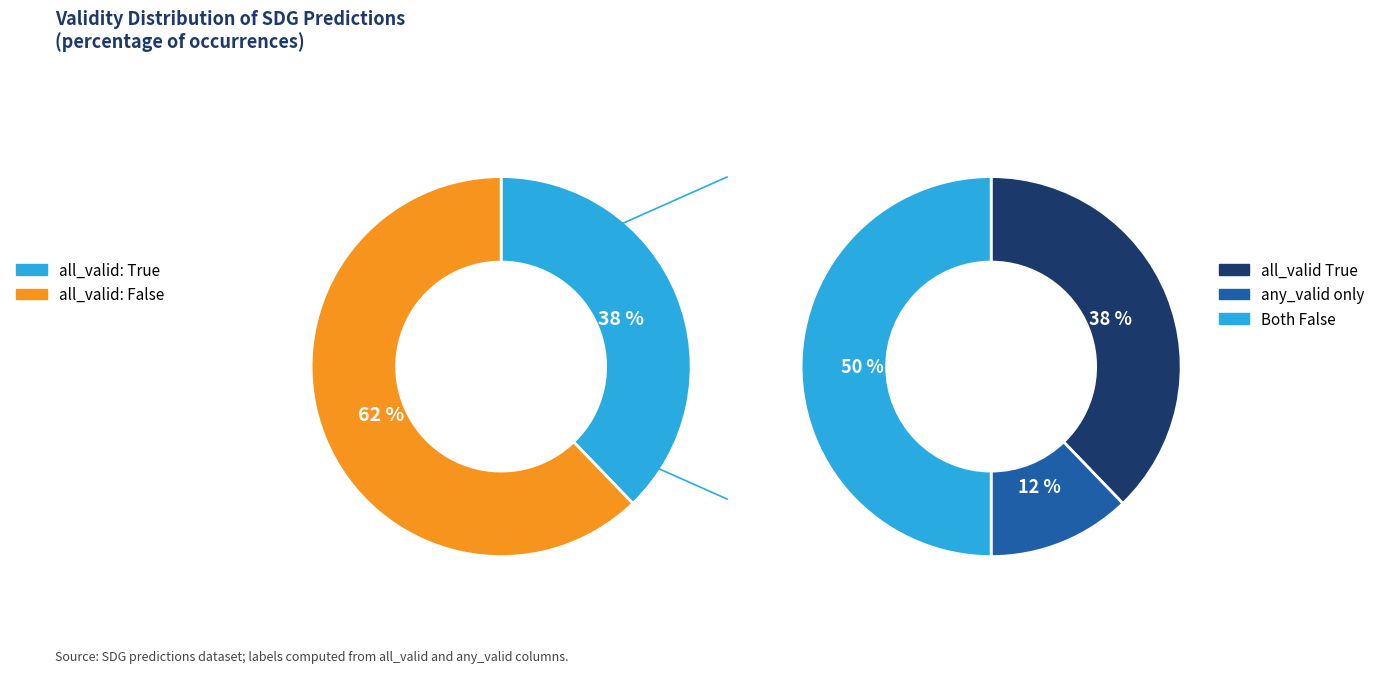

What is the majority slice?

False